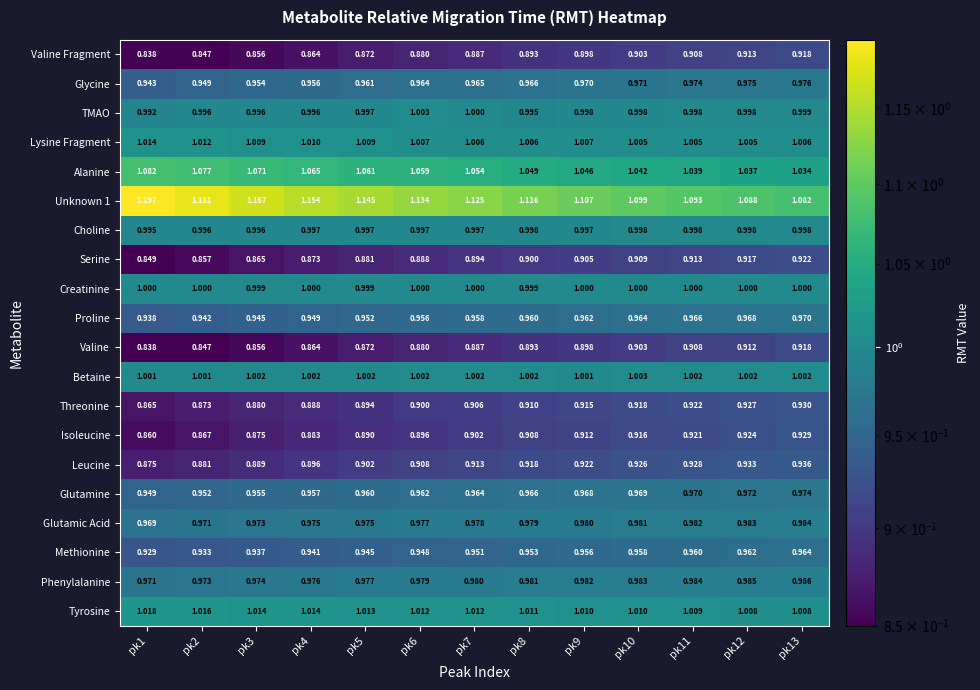

Count the number of categories in the chart.

13